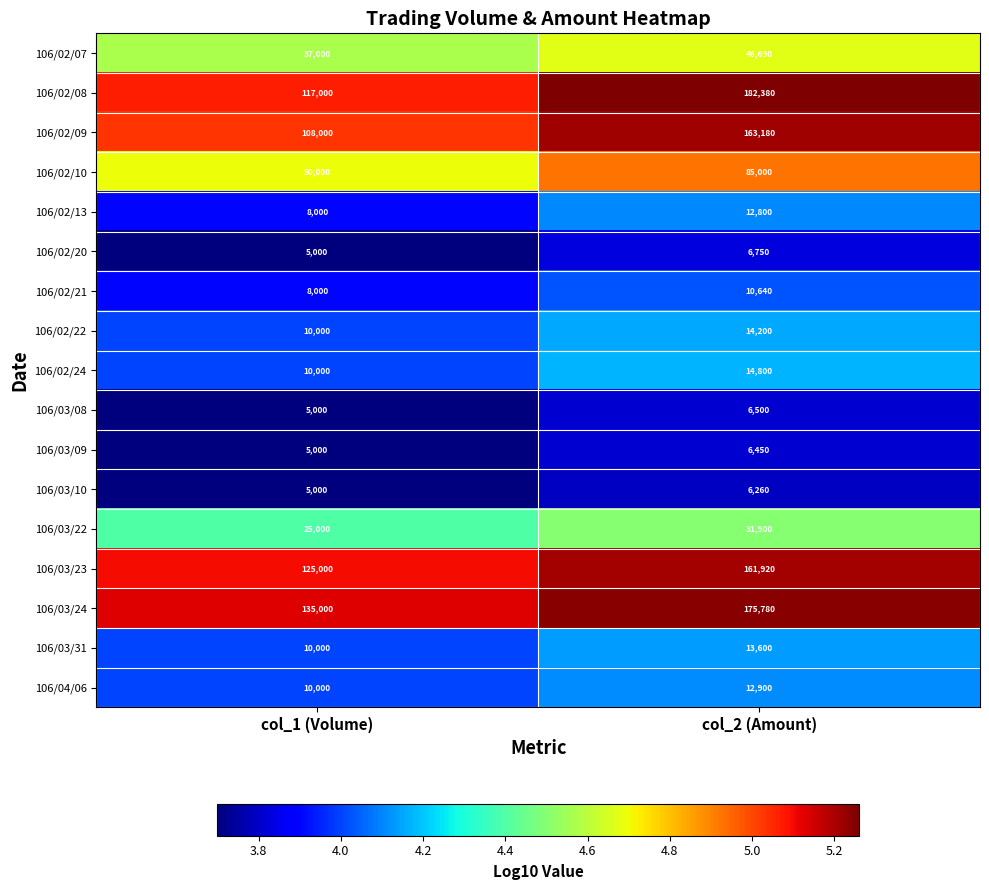

Is the value of 106/02/09 at col_1 (Volume) greater than the value of 106/02/22 at col_1 (Volume)?

Yes